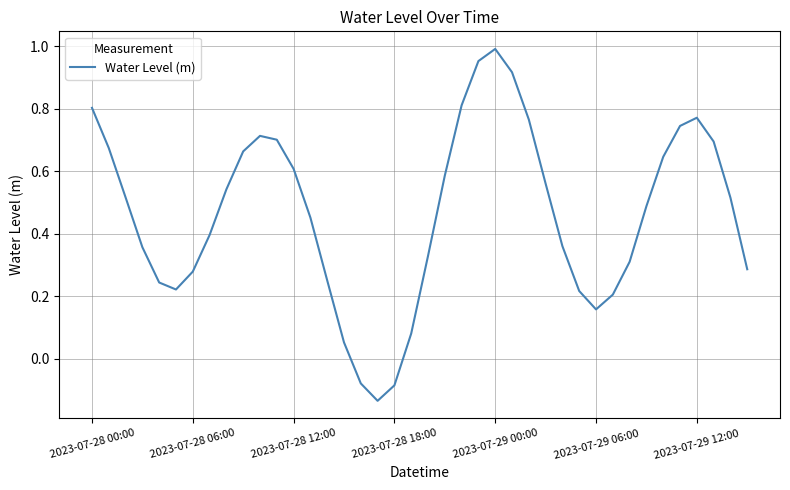

True or false: the data has more than 1 interior local peaks.

True